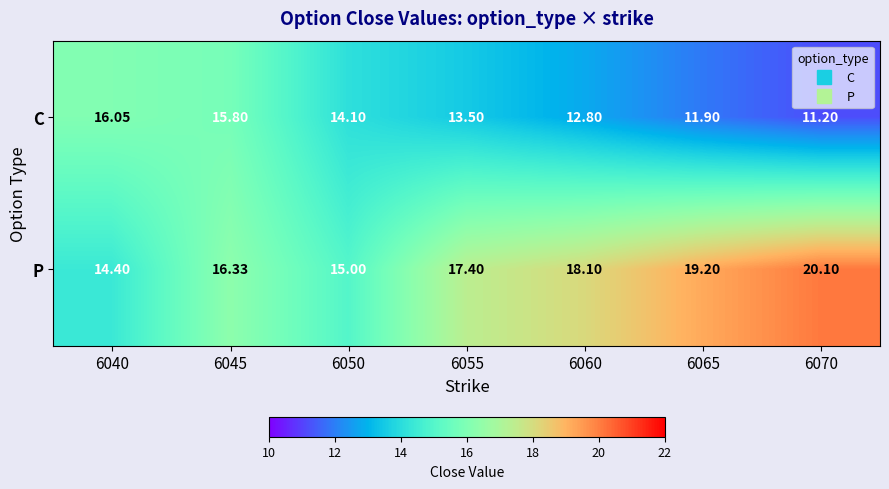

How many distinct data groups are displayed?

2